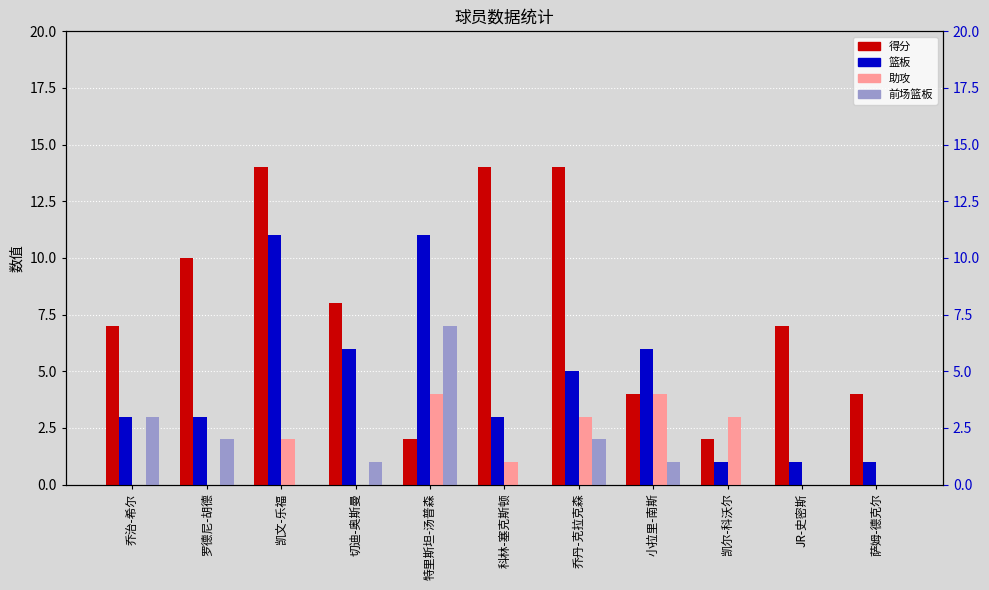

What is the difference between the maximum and minimum values in the 得分 series?

12